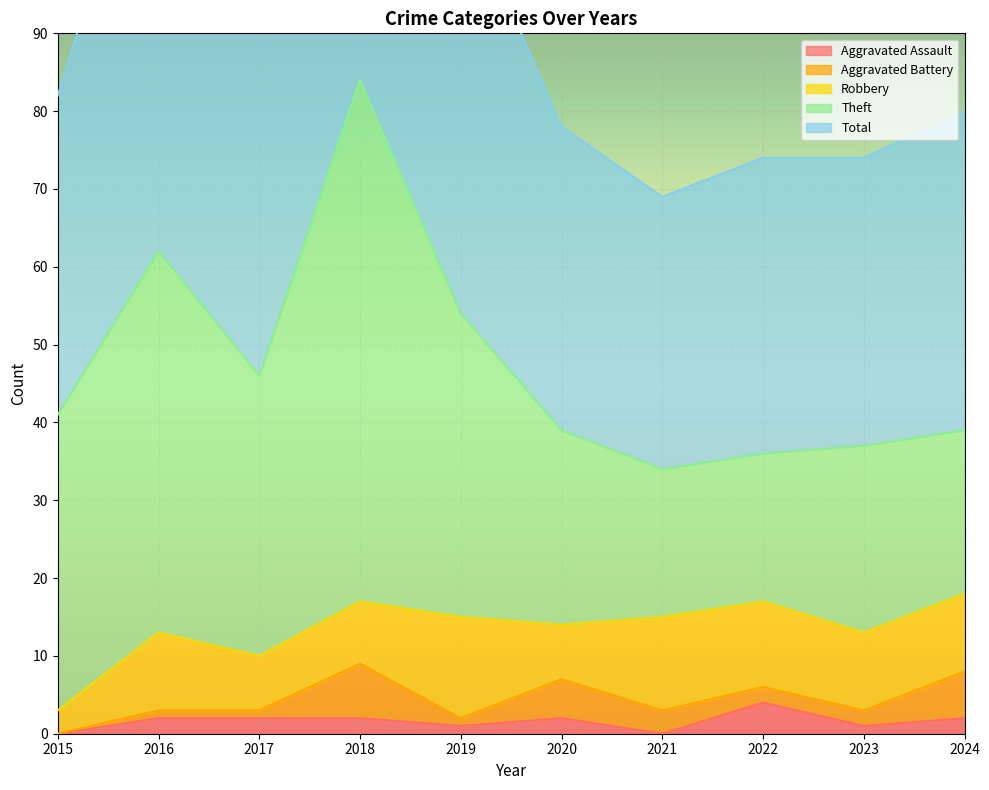

What is the sum of all Aggravated Assault values?

16